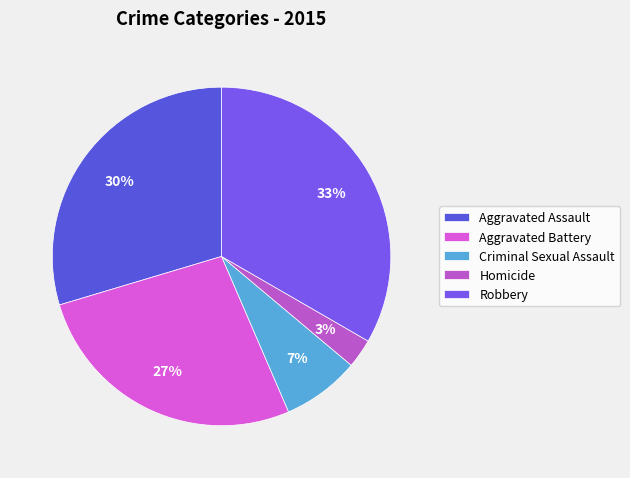

To the nearest percent, what percentage of the pie is Aggravated Battery?

27%